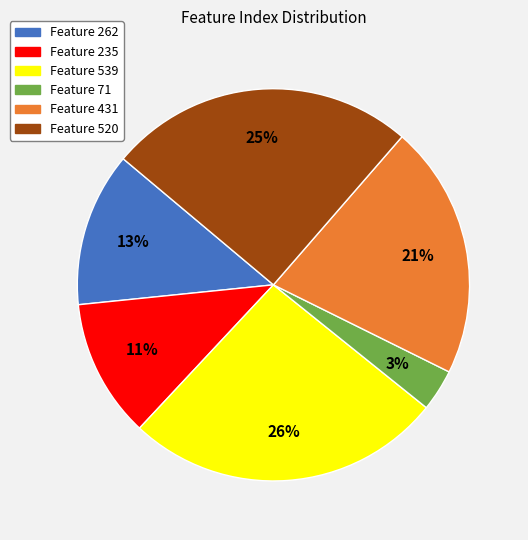

To the nearest percent, what is the average slice percentage?

17%